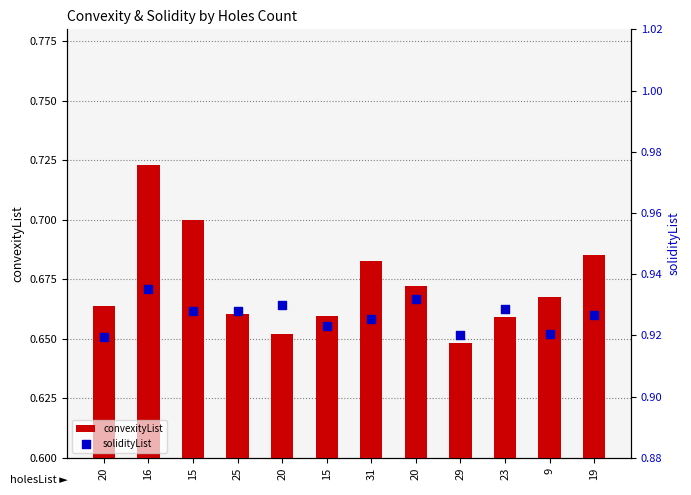

At how many categories does at least one series exceed 0?

12